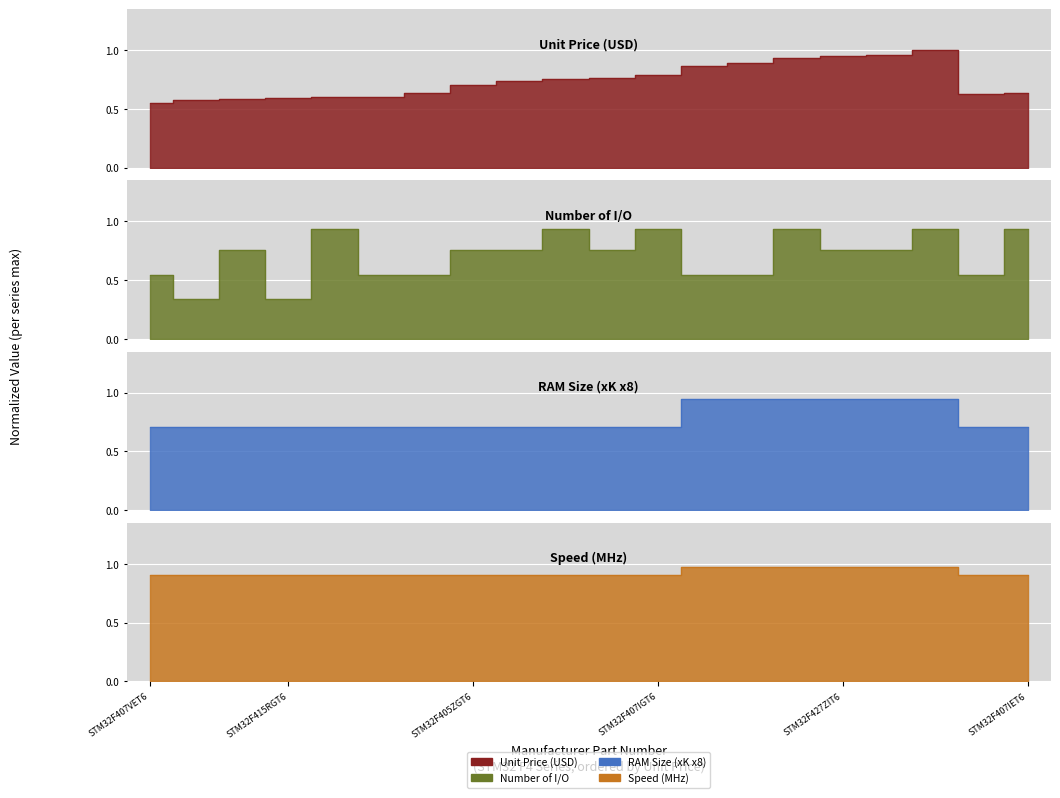

True or false: Speed (MHz) has more than 1 points higher than both neighbors.

False